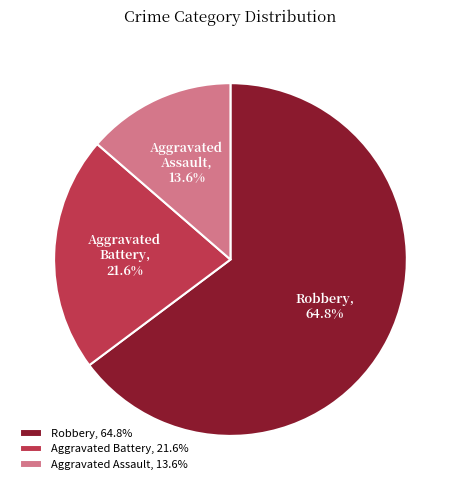

Does any single category account for the majority?

Yes